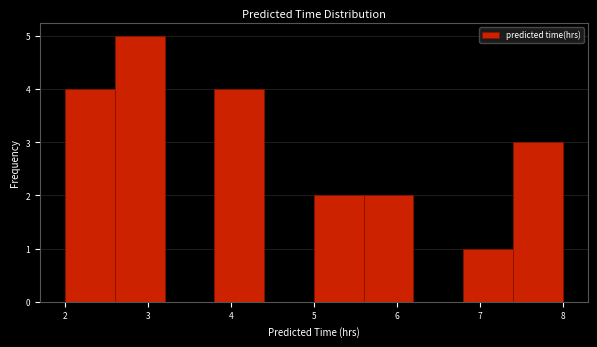

What is the height of the bar covering 6.8 to 7.4 on the x-axis? The values are not printed on the chart, so give them approximately, as read against the axis.

1